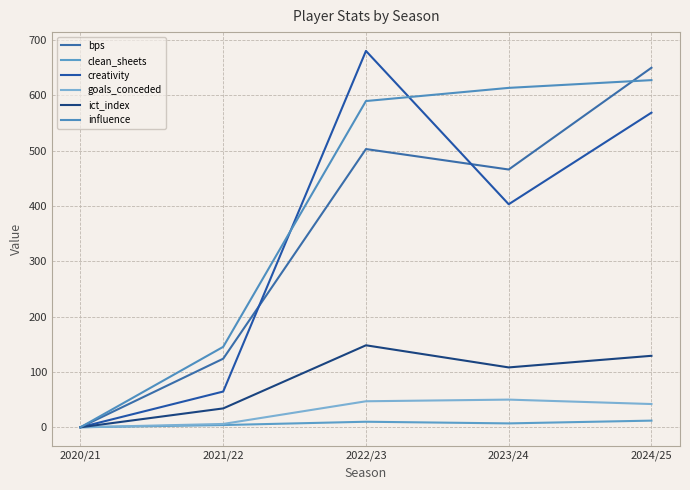

What is the greatest value displayed?

680.4